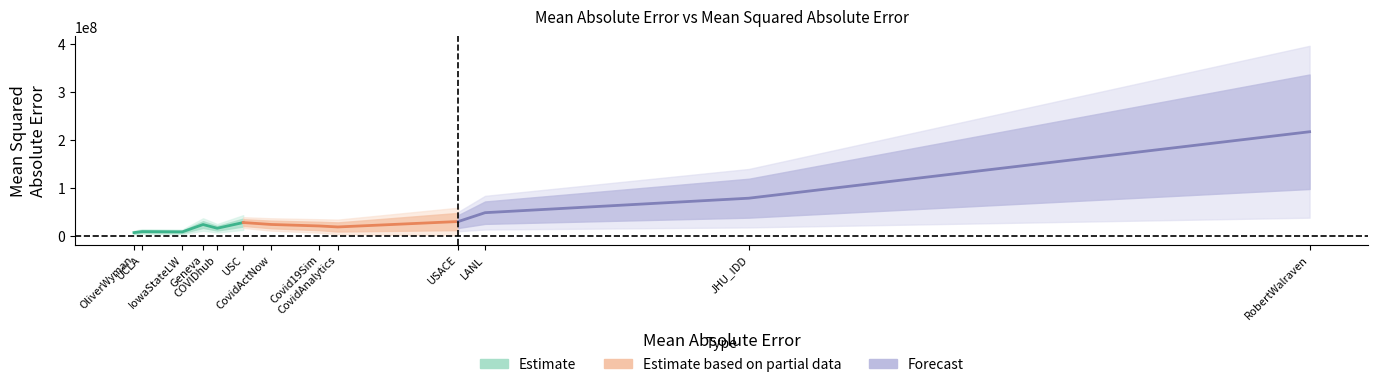

What is the value of the mean_abs_error point at the 9th from the left?

2137.3